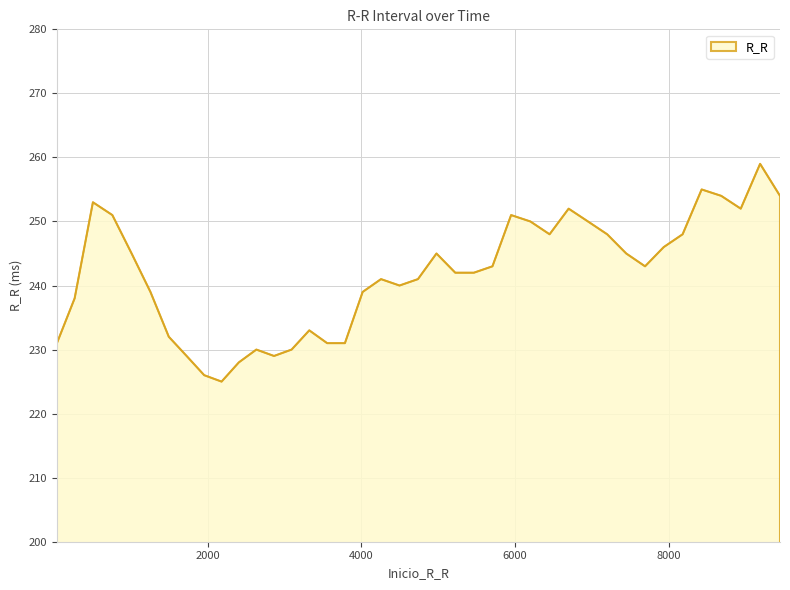

What is the minimum value shown in the chart?

225